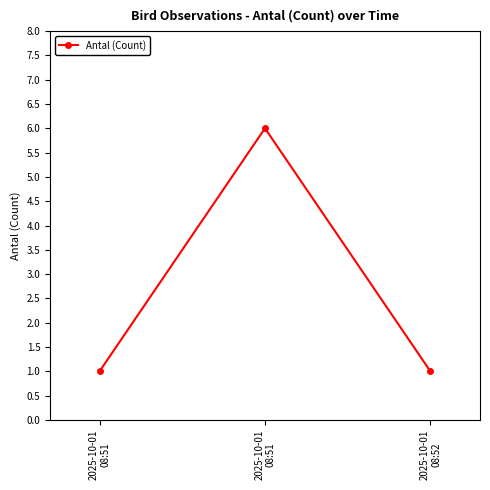

Reading left to right, what are all the values shown in this chart?

2025-10-01
08:51=1	2025-10-01
08:51=6	2025-10-01
08:52=1